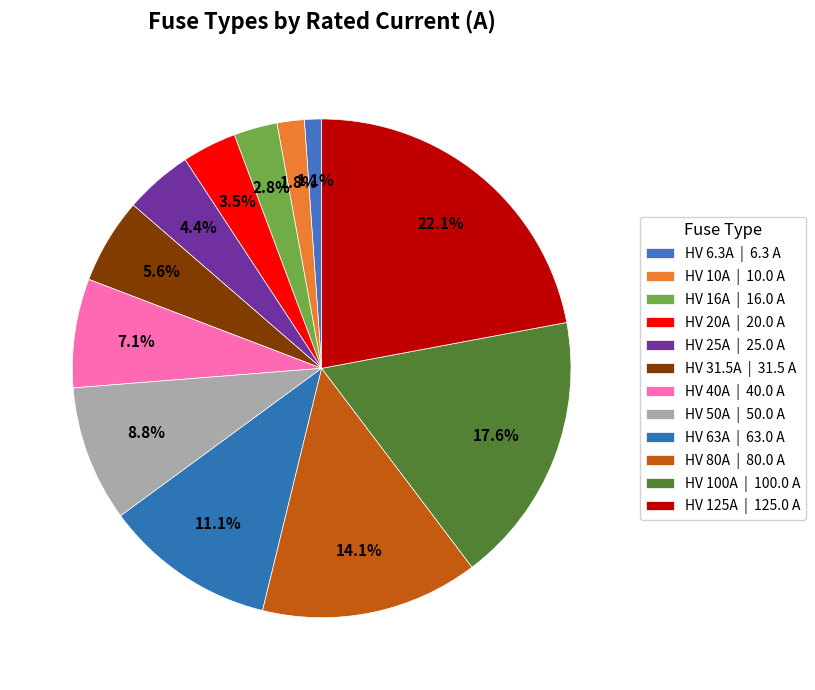

Which slice is the smallest?

HV 6.3A